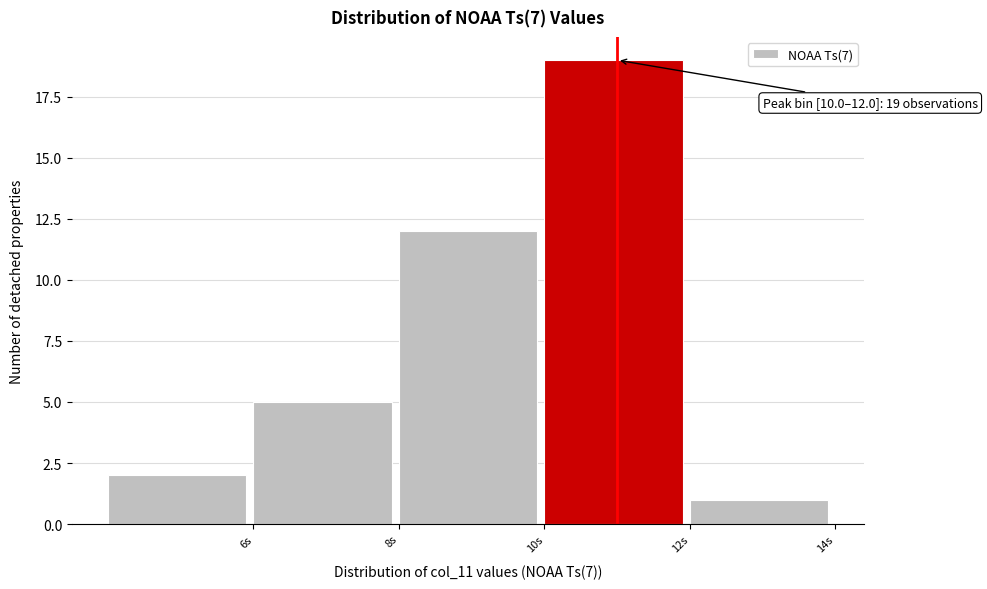

Which range on the x-axis has the tallest bar?

10 to 12